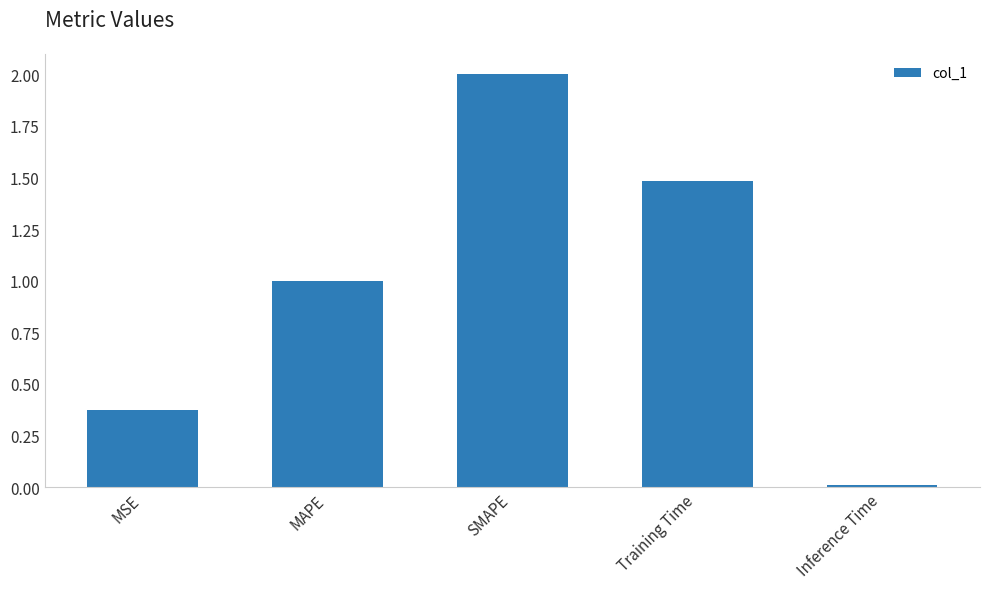

Does the chart contain any negative values?

No